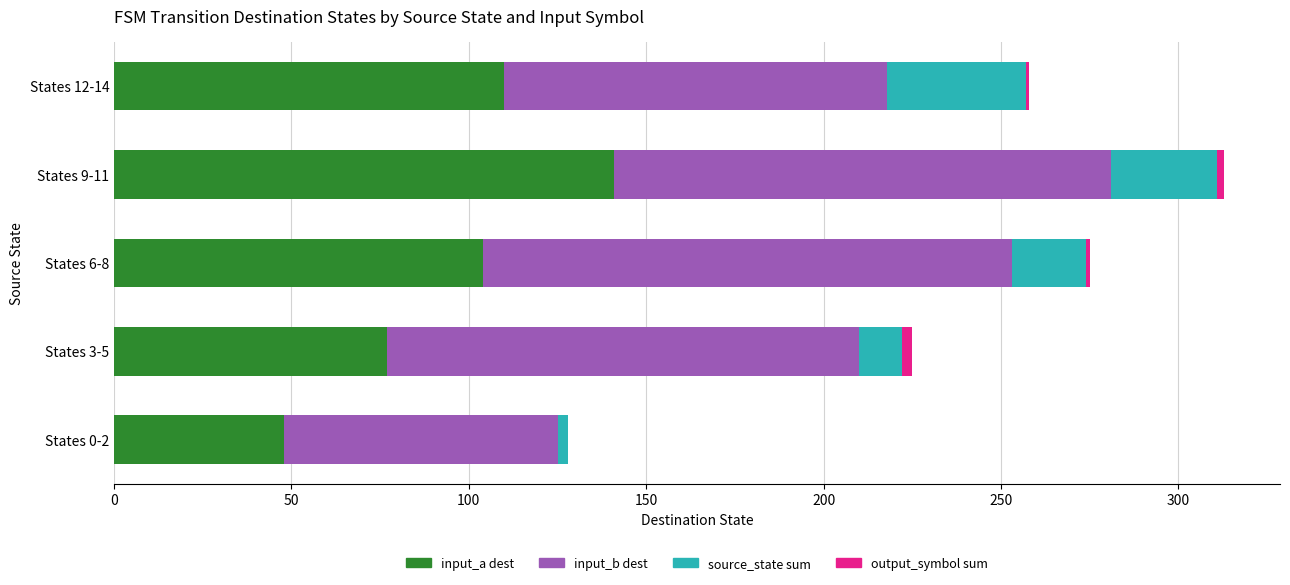

At which label does input_a dest reach its peak?

States 9-11